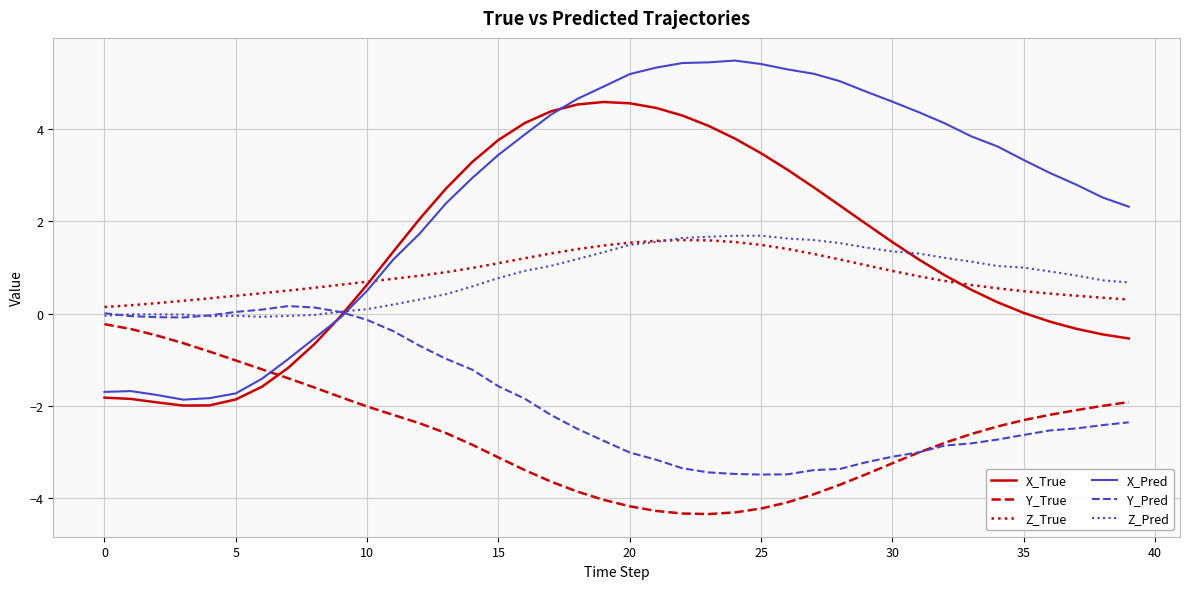

What is the greatest value displayed?

5.5